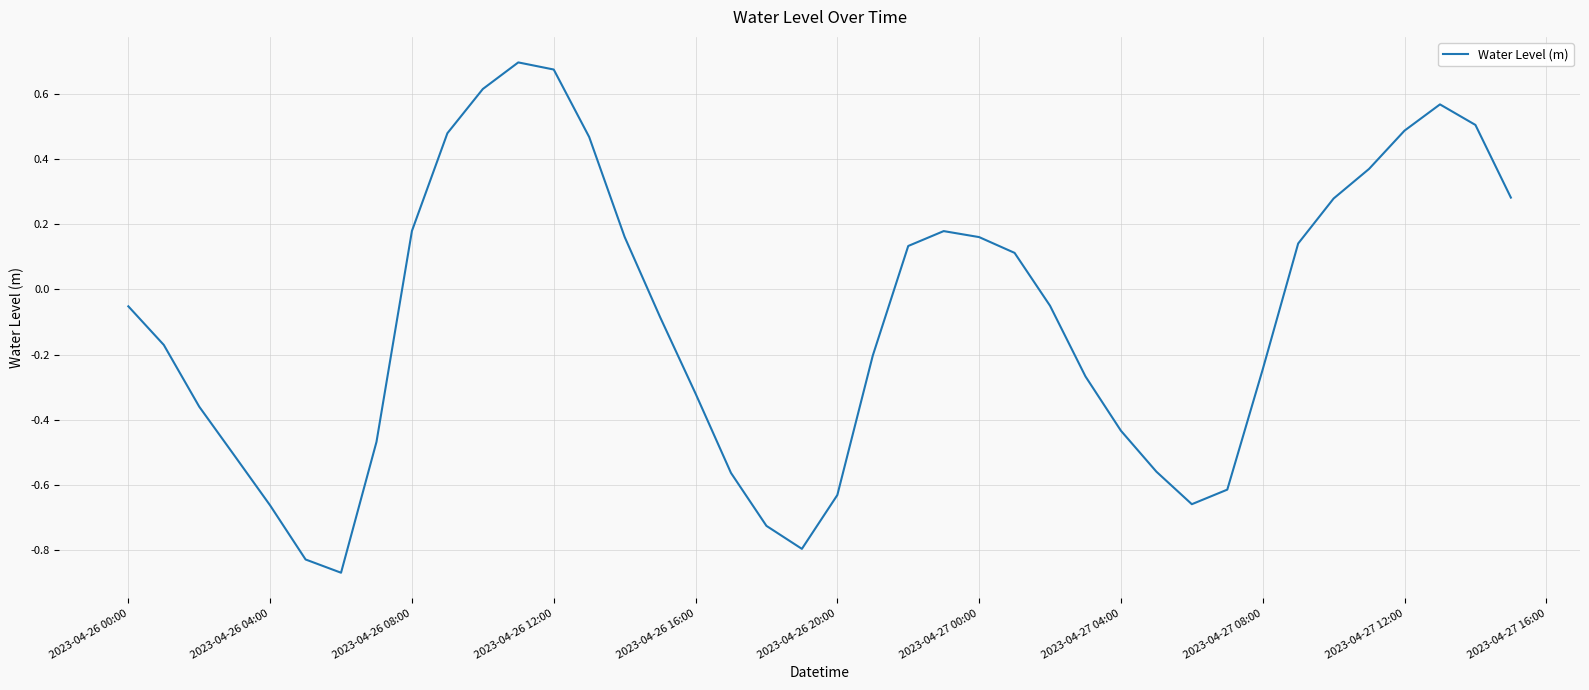

What is the difference between the maximum and minimum values?

1.6